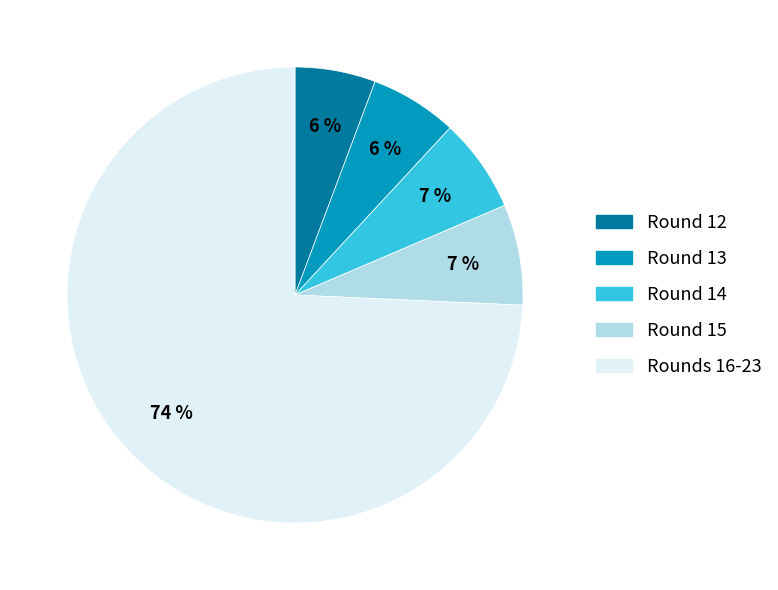

Between Round 12 and Rounds 16-23, which is larger?

Rounds 16-23